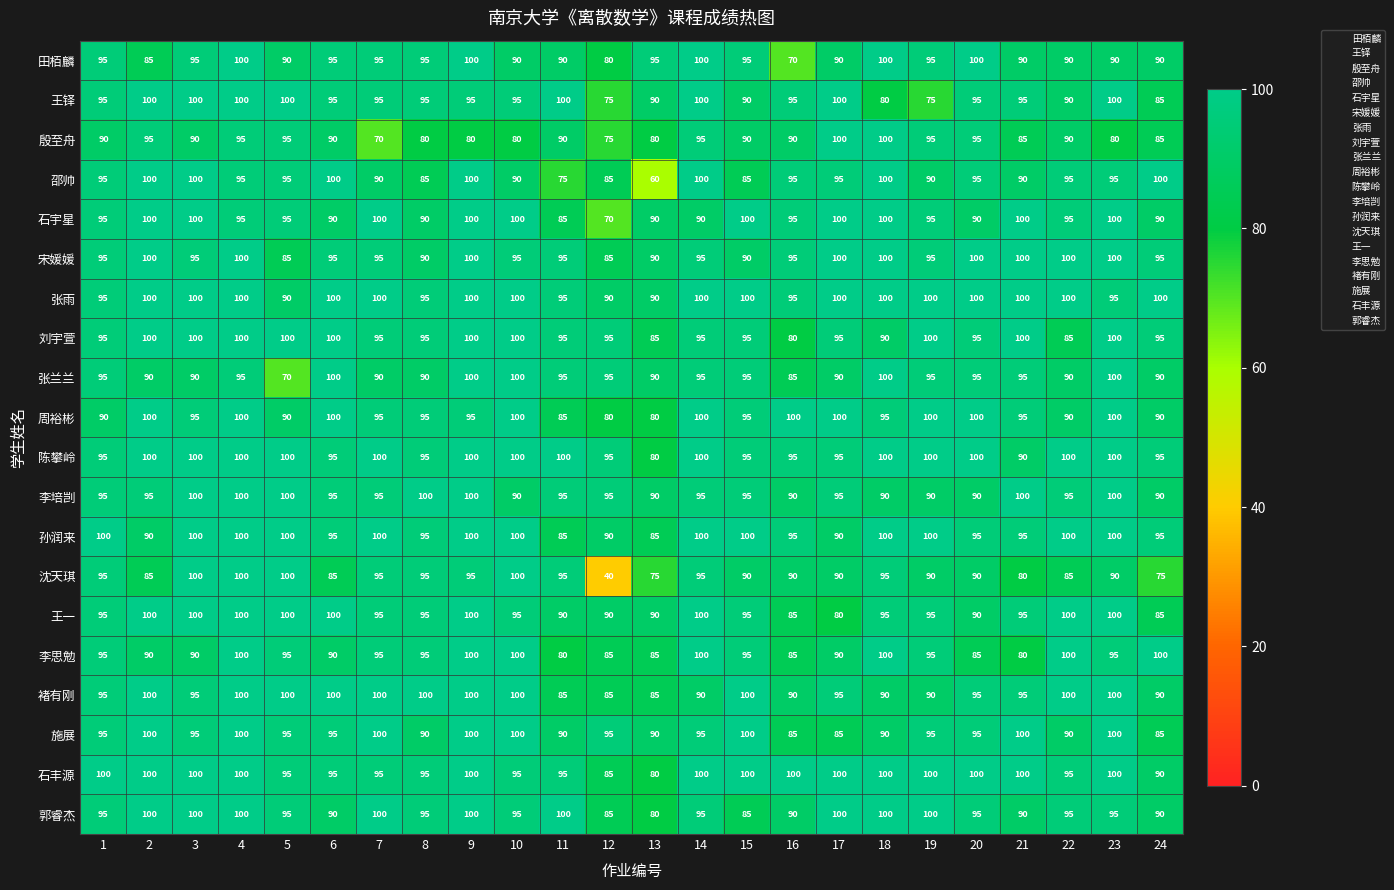

What is the difference between the highest and lowest values at 17?

20